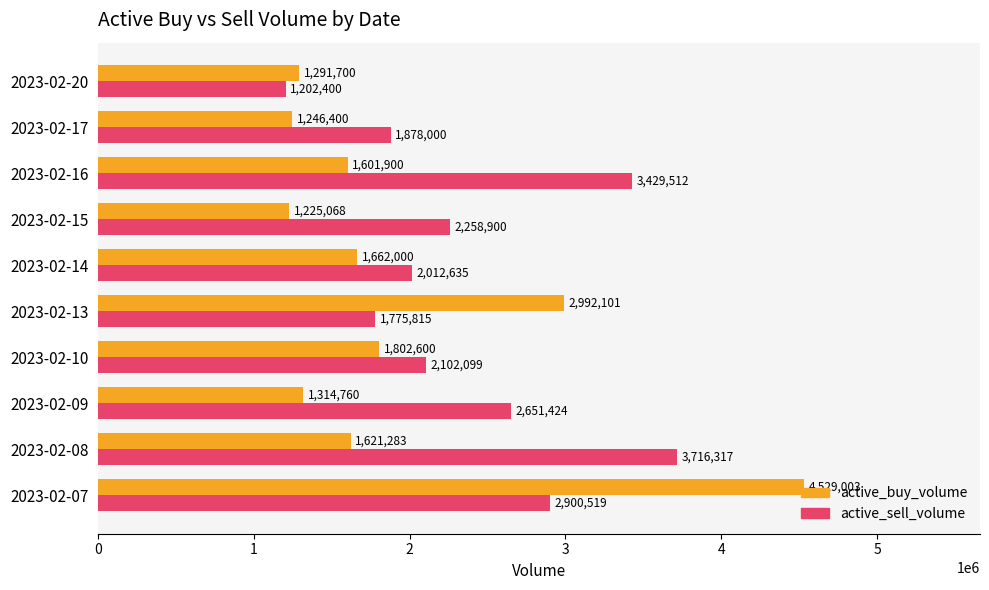

What is the spread (max minus min) of values at 2023-02-14?

350635